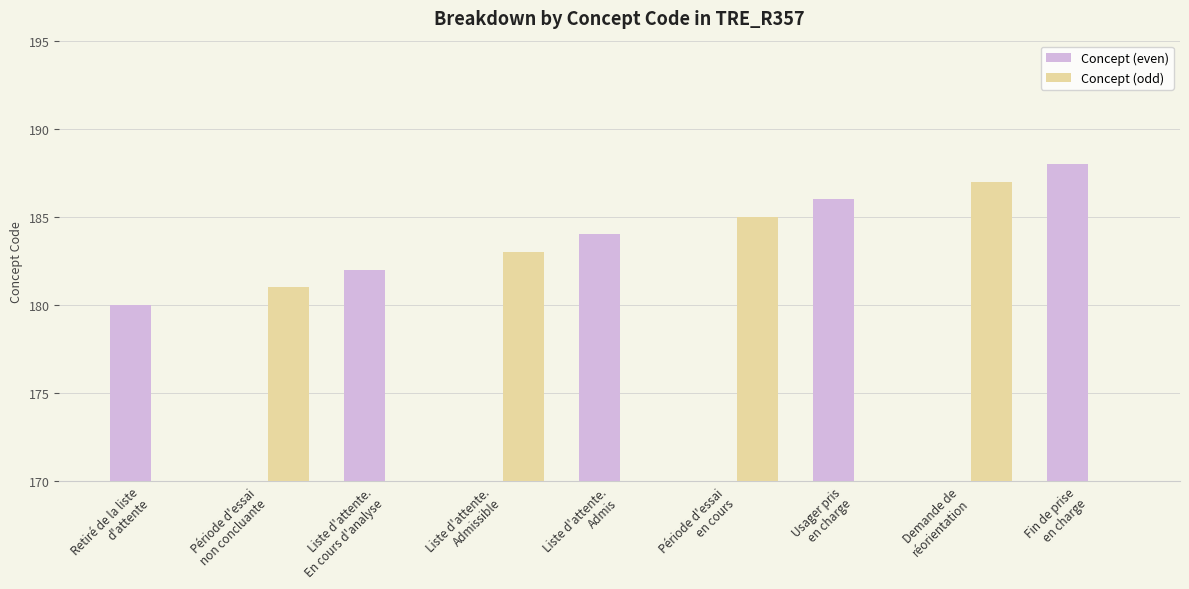

The Concept (odd) series shows 111 at Retiré de la liste
d'attente. True or false?

False